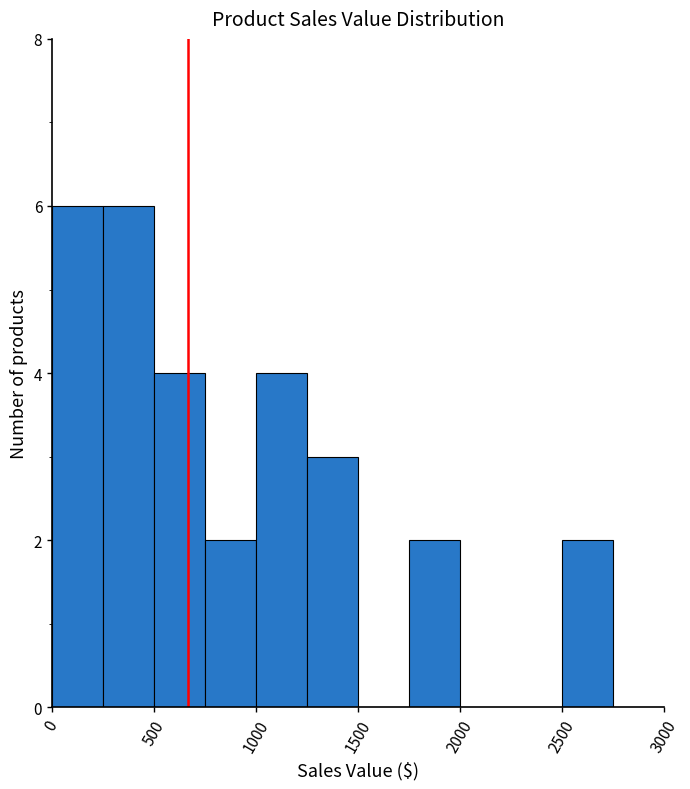

How tall is the bar that spans 1750 to 2000 on the x-axis? The values are not printed on the chart, so give them approximately, as read against the axis.

2